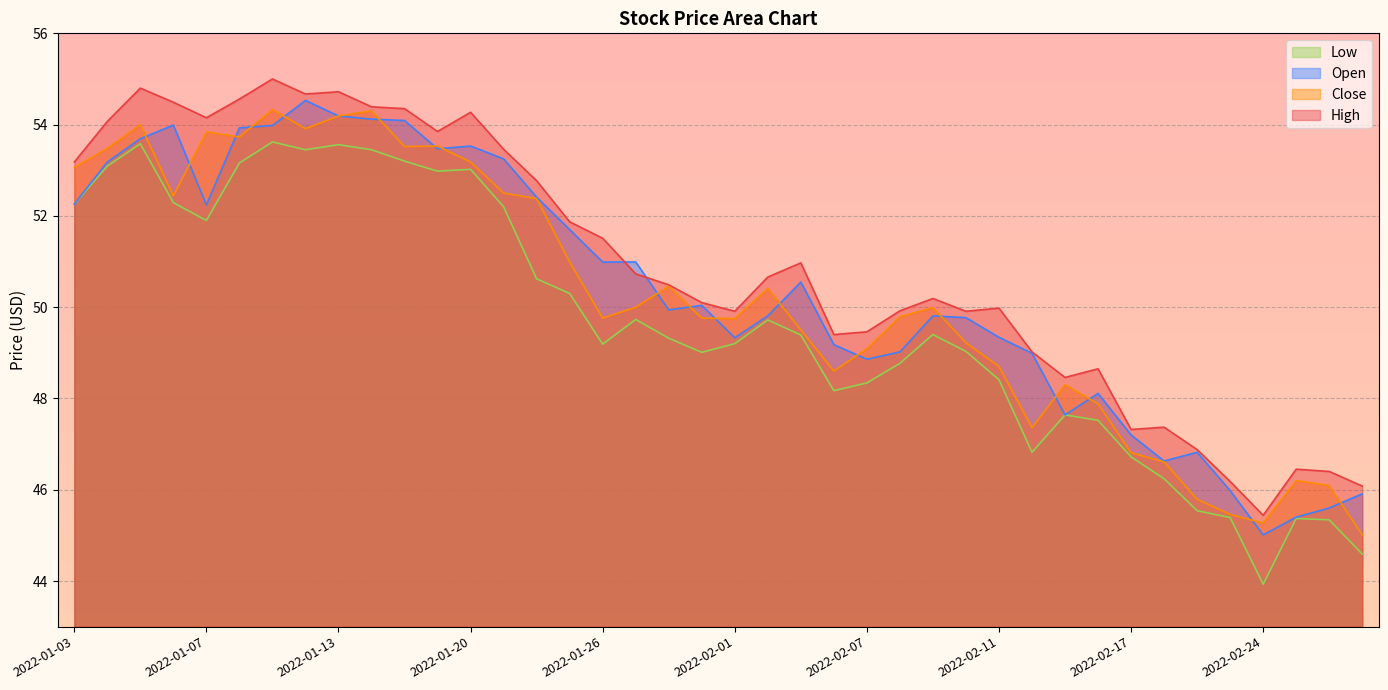

Reading left to right, list all the values displayed in this chart.

High: 53.2	54.1	54.8	54.5	54.1	54.6	55.0	54.7	54.7	54.4	54.4	53.9	54.3	53.5	52.8	51.9	51.5	50.7	50.5	50.1	49.9	50.7	51.0	49.4	49.5	49.9	50.2	49.9	50.0	49.0	48.5	48.6	47.3	47.4	46.9	46.2	45.4	46.5	46.4	46.1
Close: 53.1	53.5	54.0	52.4	53.8	53.7	54.3	53.9	54.2	54.3	53.5	53.5	53.2	52.5	52.4	51.0	49.8	50.0	50.5	49.8	49.8	50.4	49.5	48.6	49.1	49.8	50.0	49.2	48.7	47.4	48.3	47.9	46.8	46.6	45.8	45.5	45.3	46.2	46.1	45.0
Low: 52.3	53.1	53.6	52.3	51.9	53.2	53.6	53.5	53.6	53.5	53.2	53.0	53.0	52.2	50.6	50.3	49.2	49.7	49.3	49.0	49.2	49.7	49.4	48.2	48.3	48.8	49.4	49.0	48.4	46.8	47.6	47.5	46.7	46.2	45.5	45.4	43.9	45.4	45.3	44.6
Open: 52.3	53.2	53.7	54.0	52.2	53.9	54.0	54.5	54.2	54.1	54.1	53.5	53.5	53.2	52.4	51.7	51.0	51.0	49.9	50.0	49.3	49.8	50.5	49.2	48.9	49.0	49.8	49.8	49.3	49.0	47.6	48.1	47.2	46.6	46.8	46.0	45.0	45.4	45.6	45.9